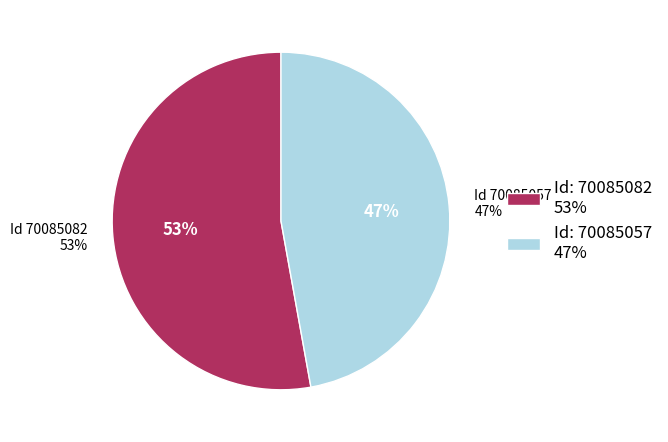

Is 70085082 the majority of the pie?

Yes